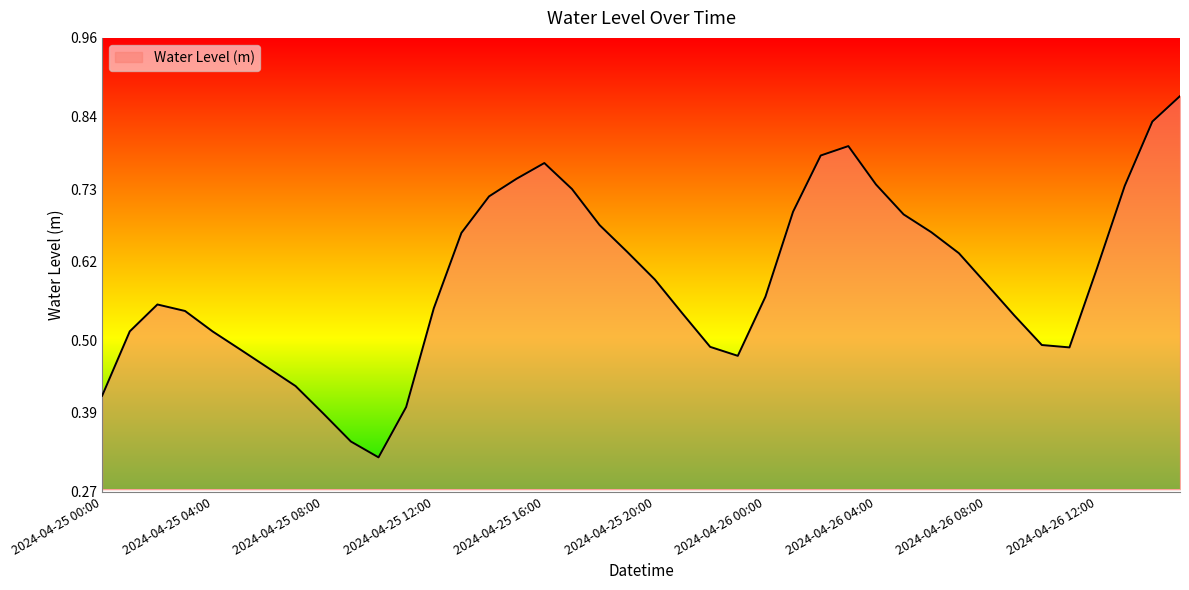

Does the chart display data point markers on the line(s)?

No